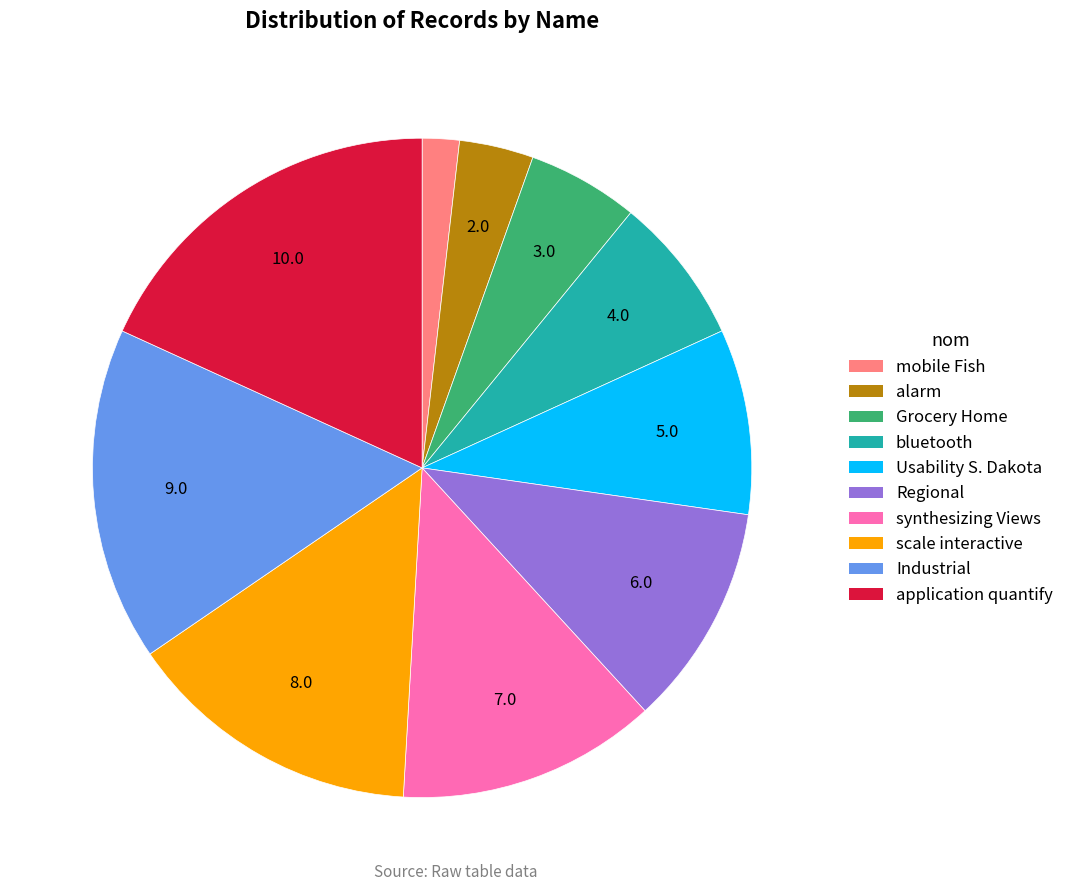

Is there a majority slice in this chart?

No